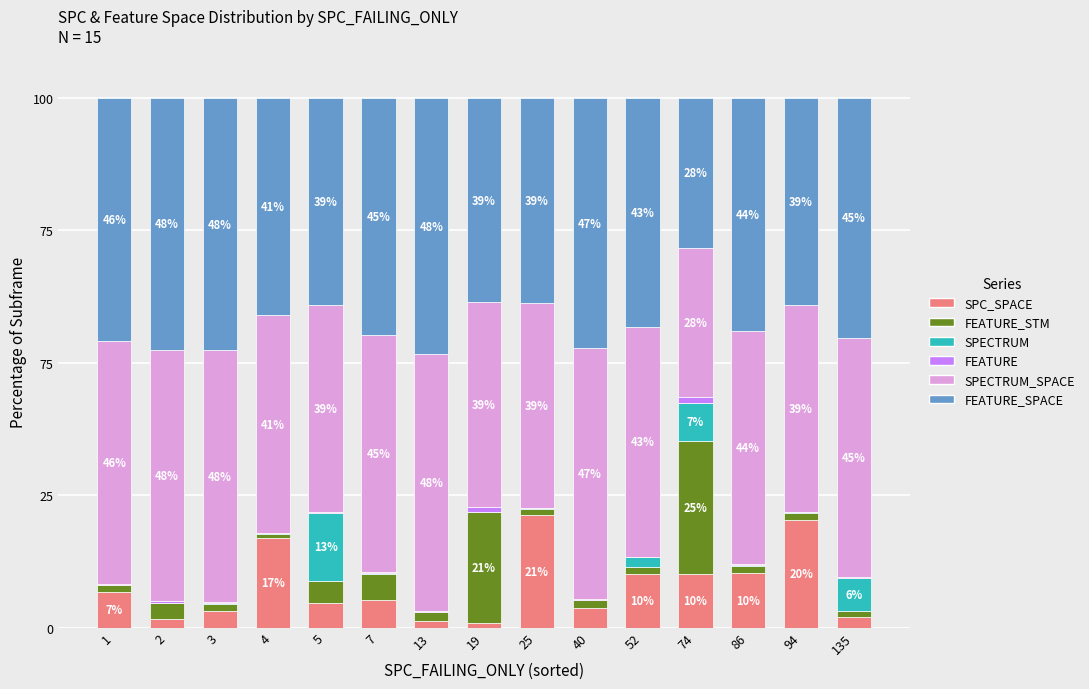

What is the difference between the maximum and minimum values in the FEATURE_STM series?

24.5